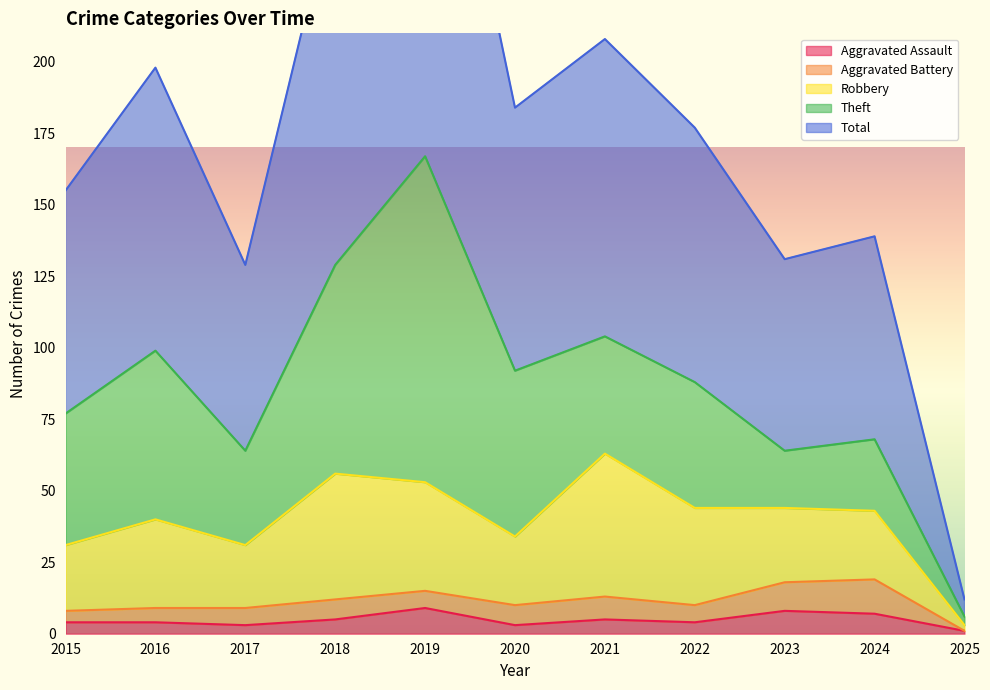

What is the sum of all Robbery values?

318